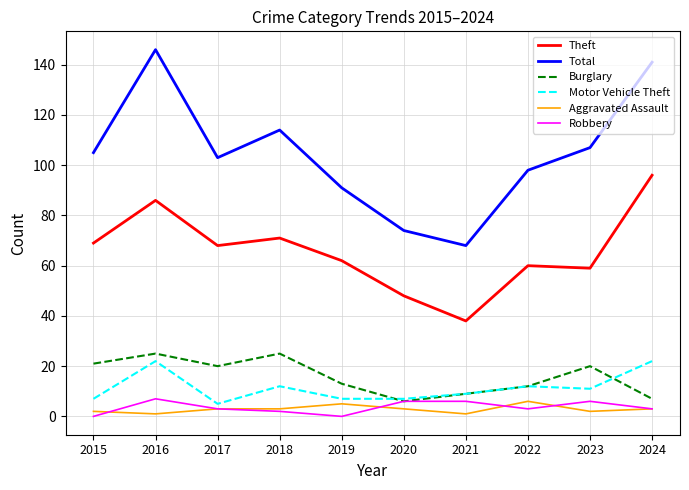

What is the greatest value displayed?

146